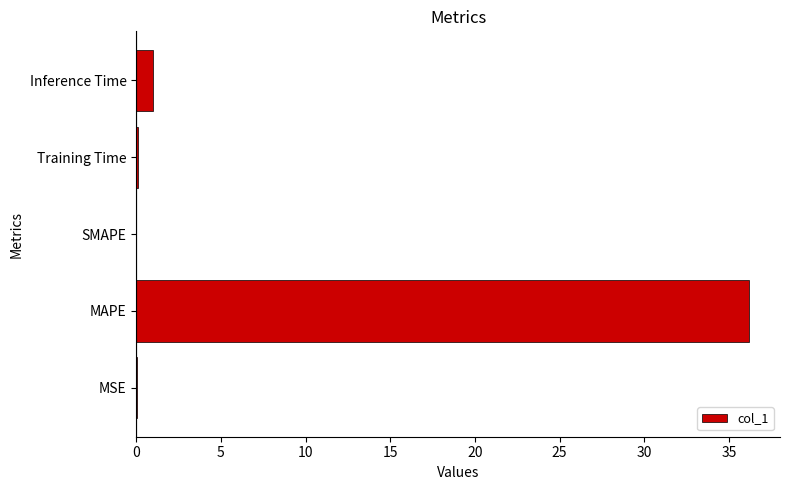

The value at MAPE is 55.9. True or false?

False